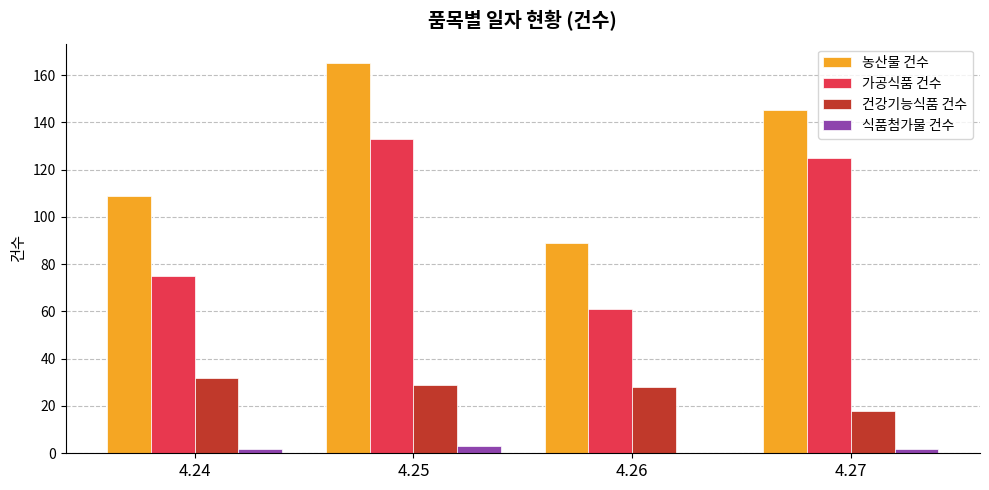

Is the value of 가공식품 건수 at 4.24 greater than the value of 건강기능식품 건수 at 4.26?

Yes